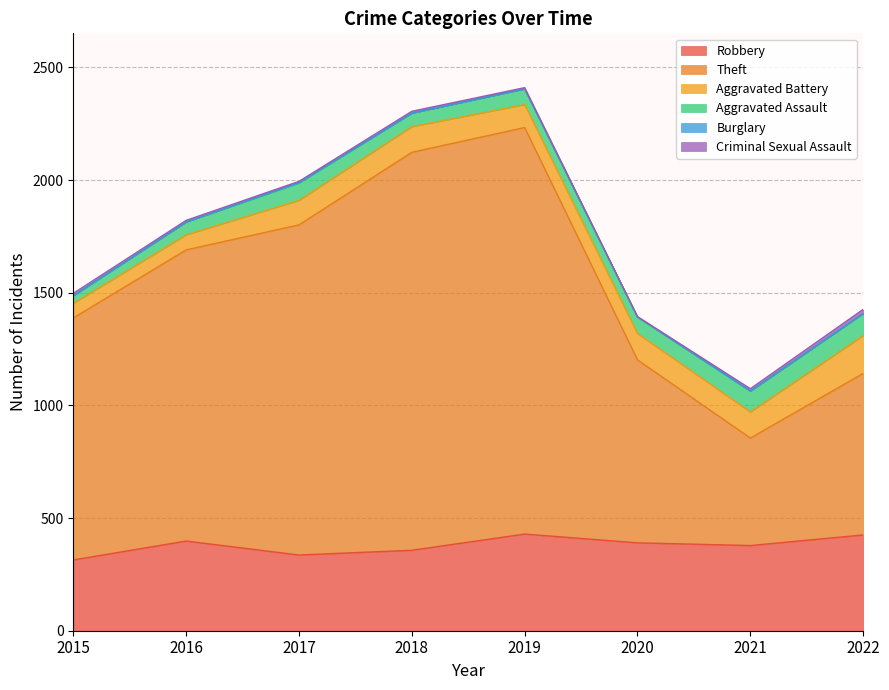

The Theft series shows 812 at 2020. True or false?

True